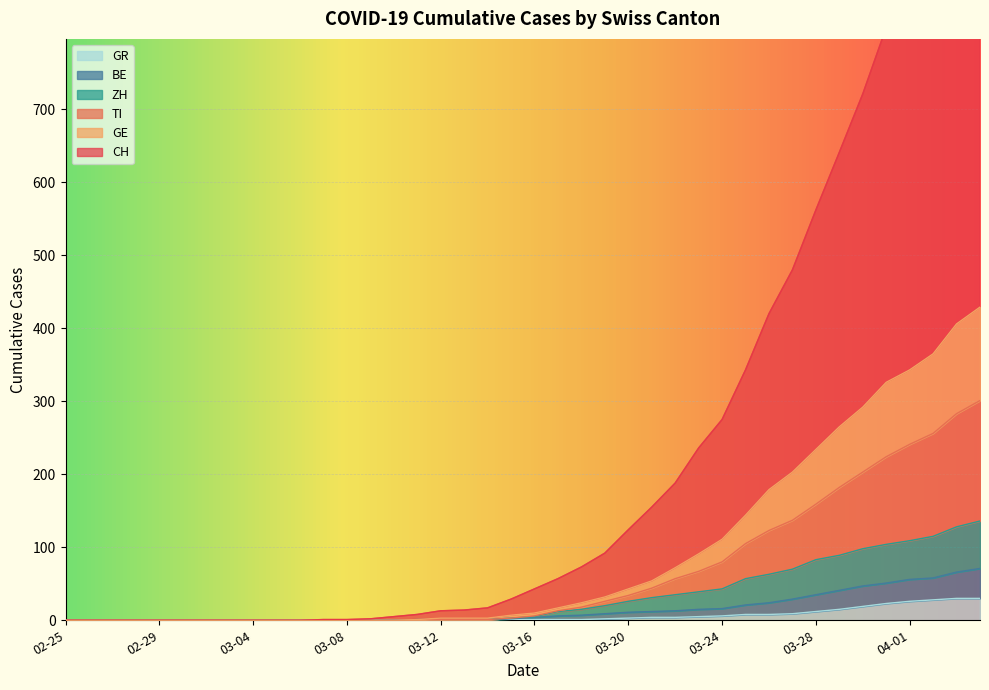

How many data points does each series have?

40